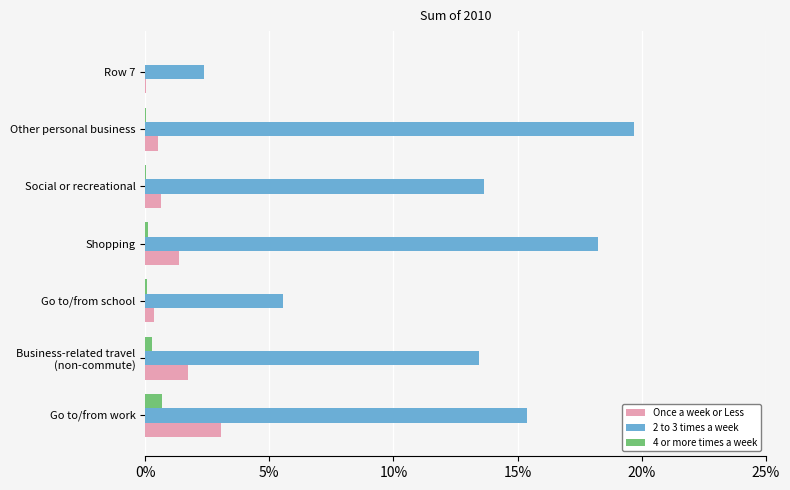

What are all the series names shown in the legend?

Once a week or Less, 2 to 3 times a week, 4 or more times a week